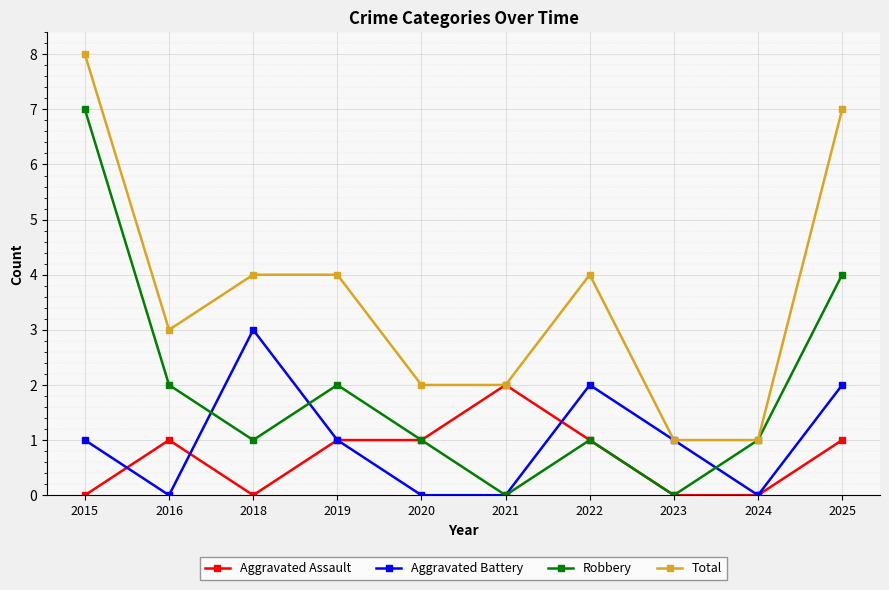

Which series has the largest total across all categories?

Total